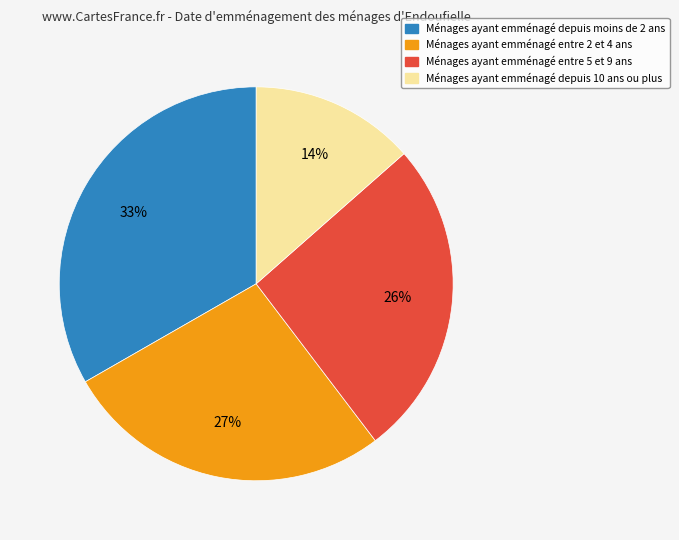

To the nearest percent, what is the average slice percentage?

25%